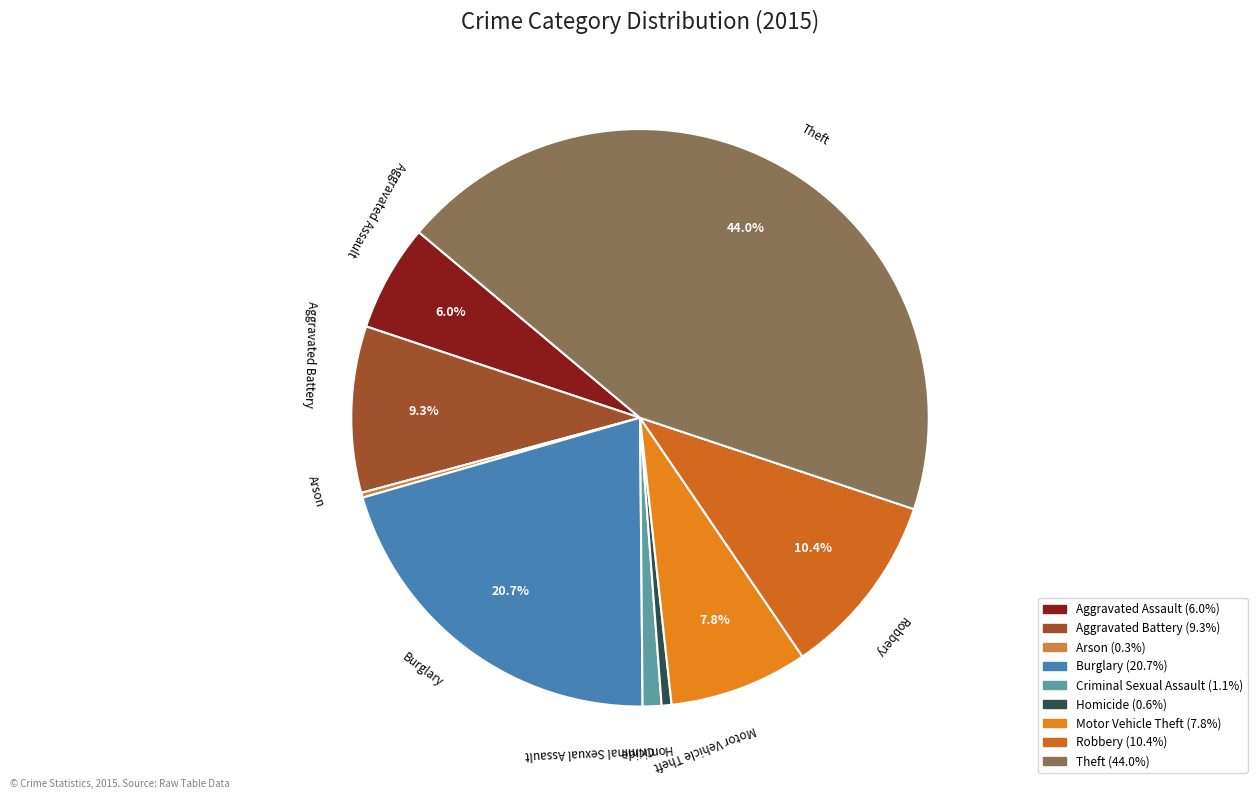

Is Motor Vehicle Theft the majority of the pie?

No